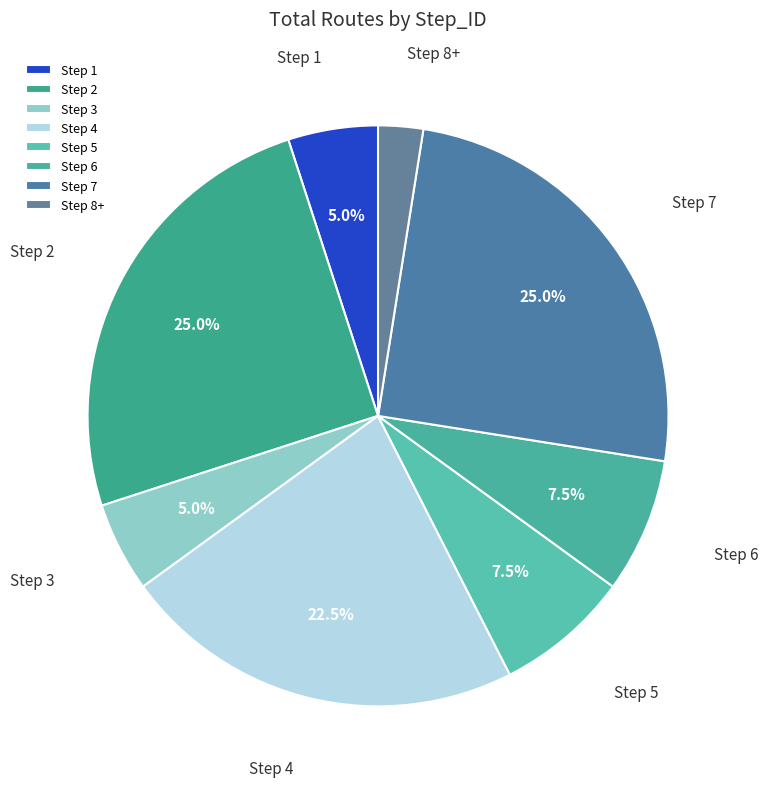

To the nearest percent, what is the difference between the largest and smallest slice percentages?

22%